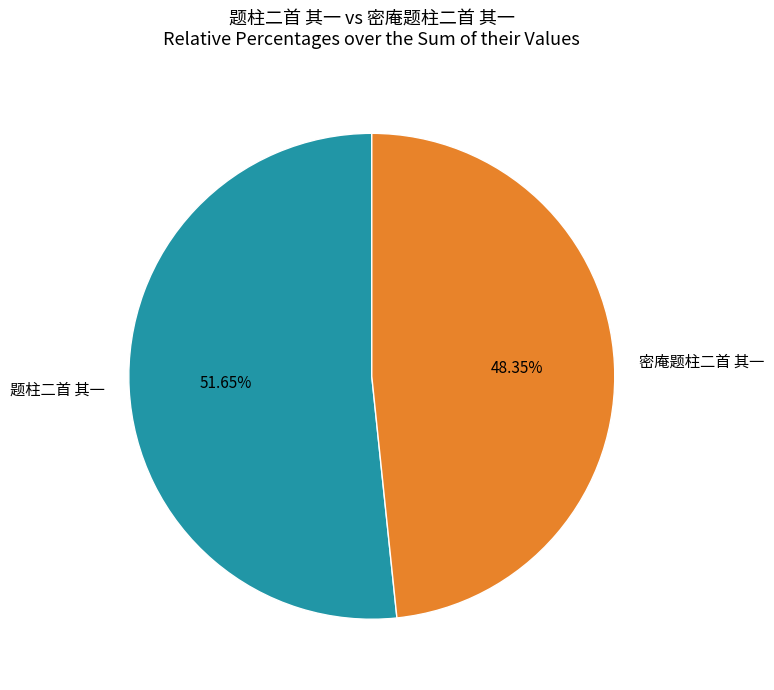

How many slices are in this pie chart?

2